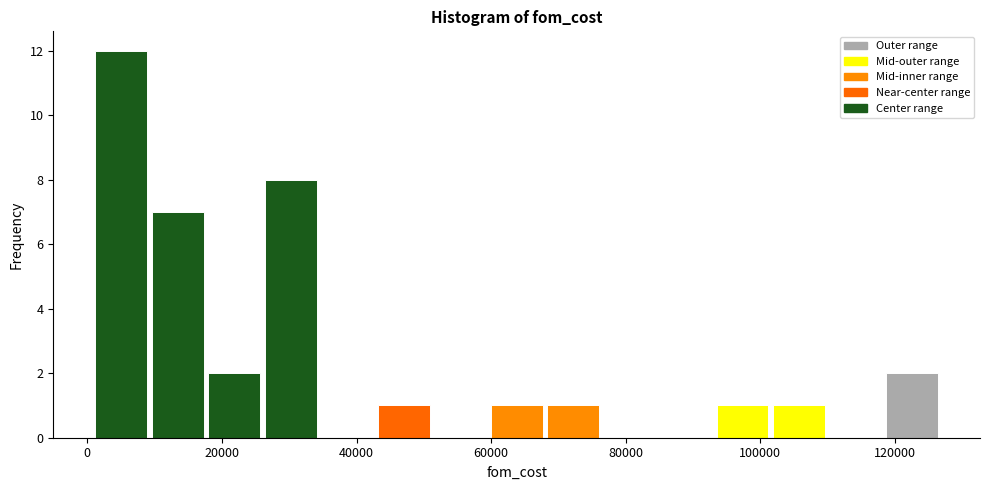

Reading left to right, transcribe this chart: for each bar, give the range it covers on the x-axis and its height. Neither the bar edges nor the heights are printed on the chart, so give them approximately, as read against the axes.

0 to 10000: 12
10000 to 18000: 7
18000 to 26000: 2
26000 to 34000: 8
34000 to 42000: 0
42000 to 52000: 1
52000 to 60000: 0
60000 to 68000: 1
68000 to 76000: 1
76000 to 84000: 0
84000 to 94000: 0
94000 to 102000: 1
102000 to 110000: 1
110000 to 118000: 0
118000 to 126000: 2